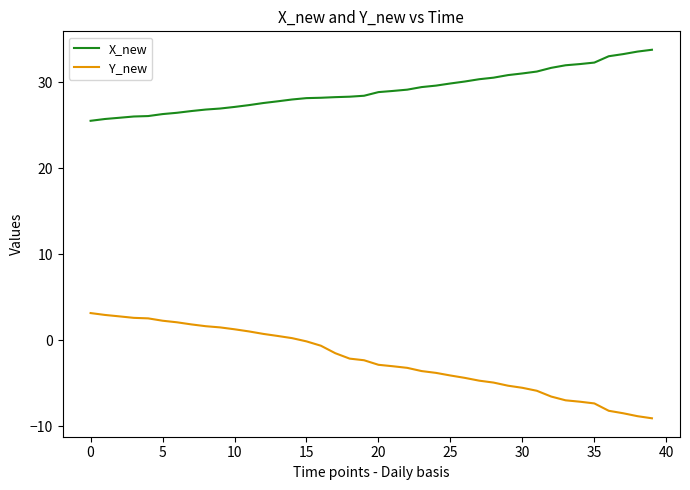

Which series has the widest spread of values?

Y_new